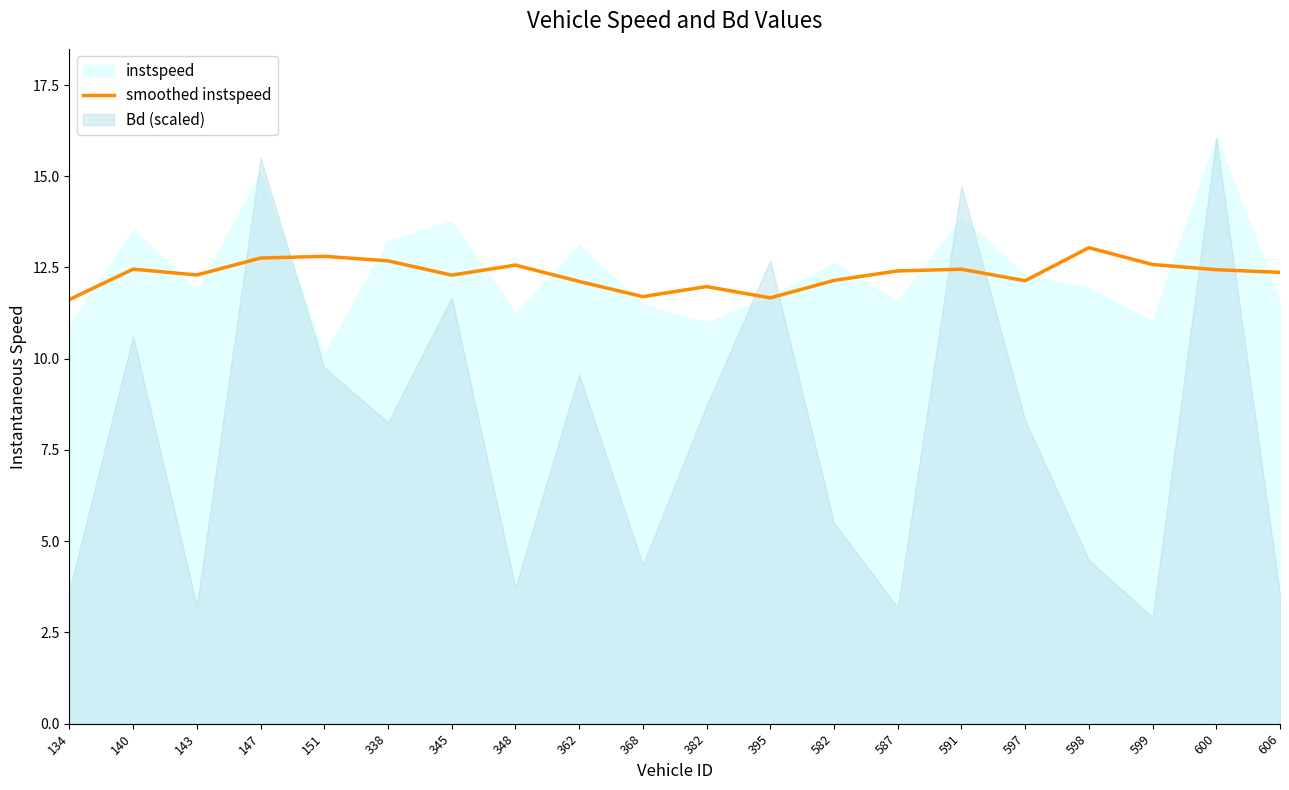

Is it true that smoothed instspeed equals 12.5 at 591?

True